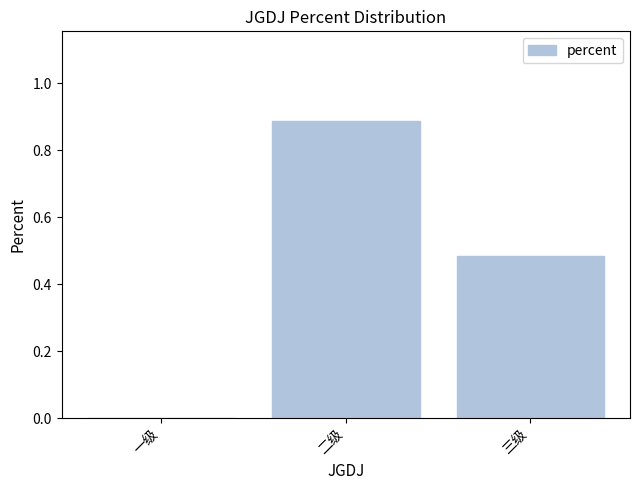

What is the maximum value shown in the chart?

0.9